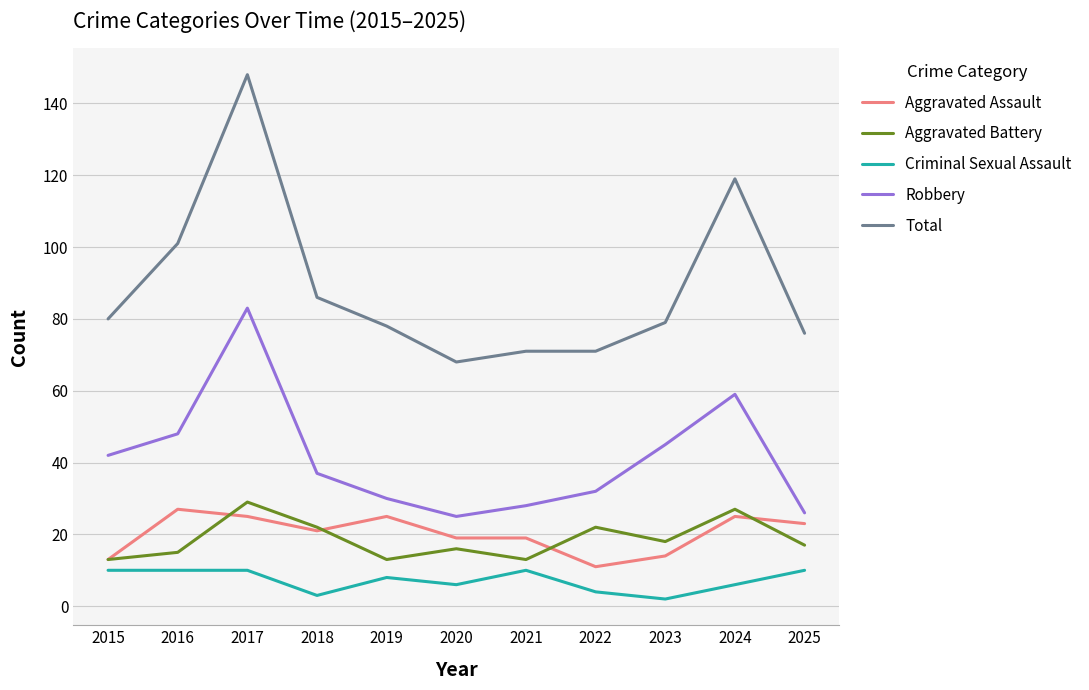

How many categories are shown in the chart?

11